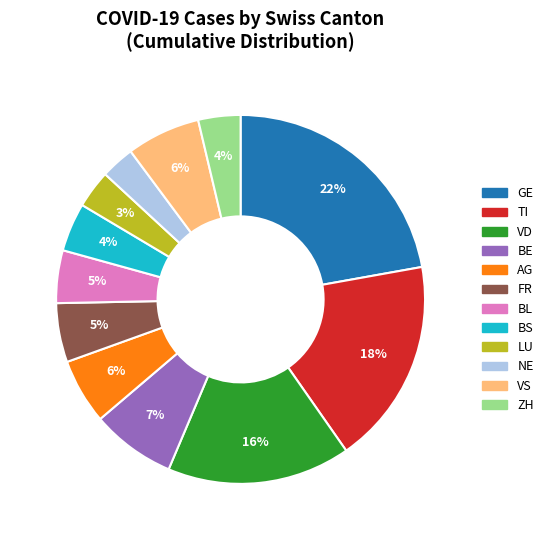

To the nearest percent, what is the average slice percentage?

8%